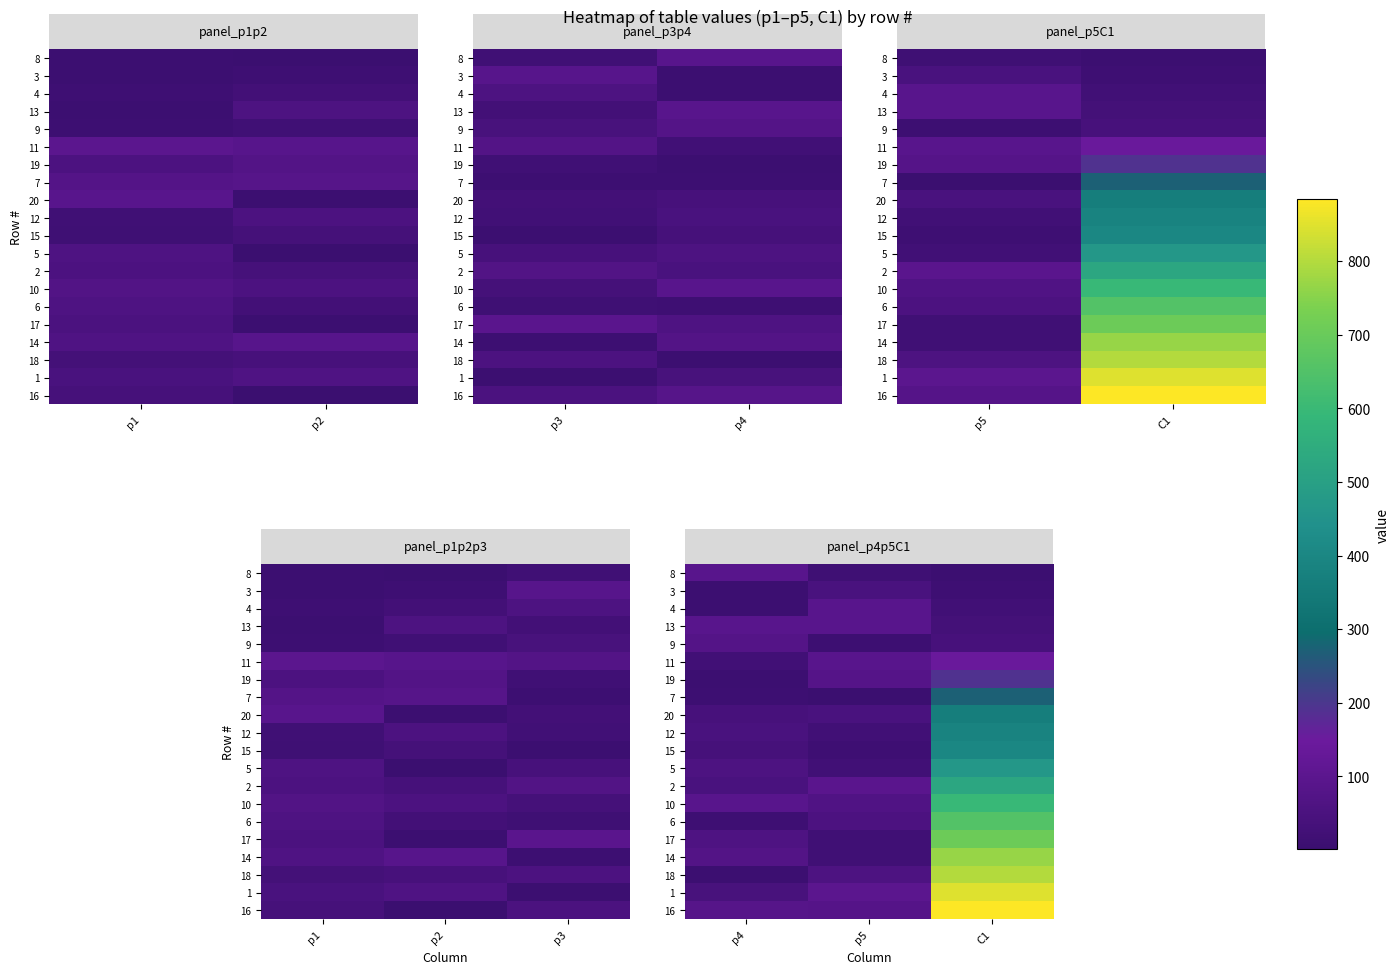

At how many categories does at least one series exceed 778?

1